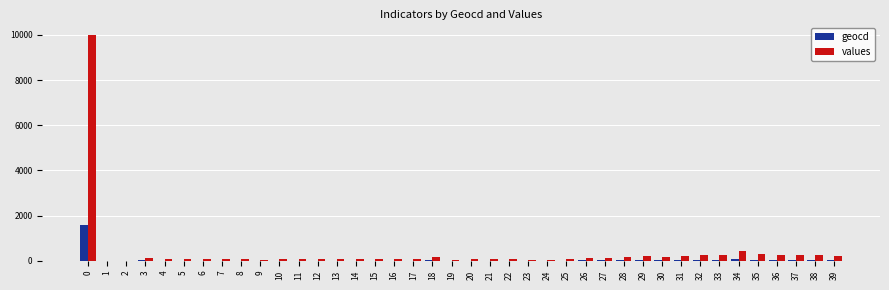

What is the maximum value for geocd?

1603